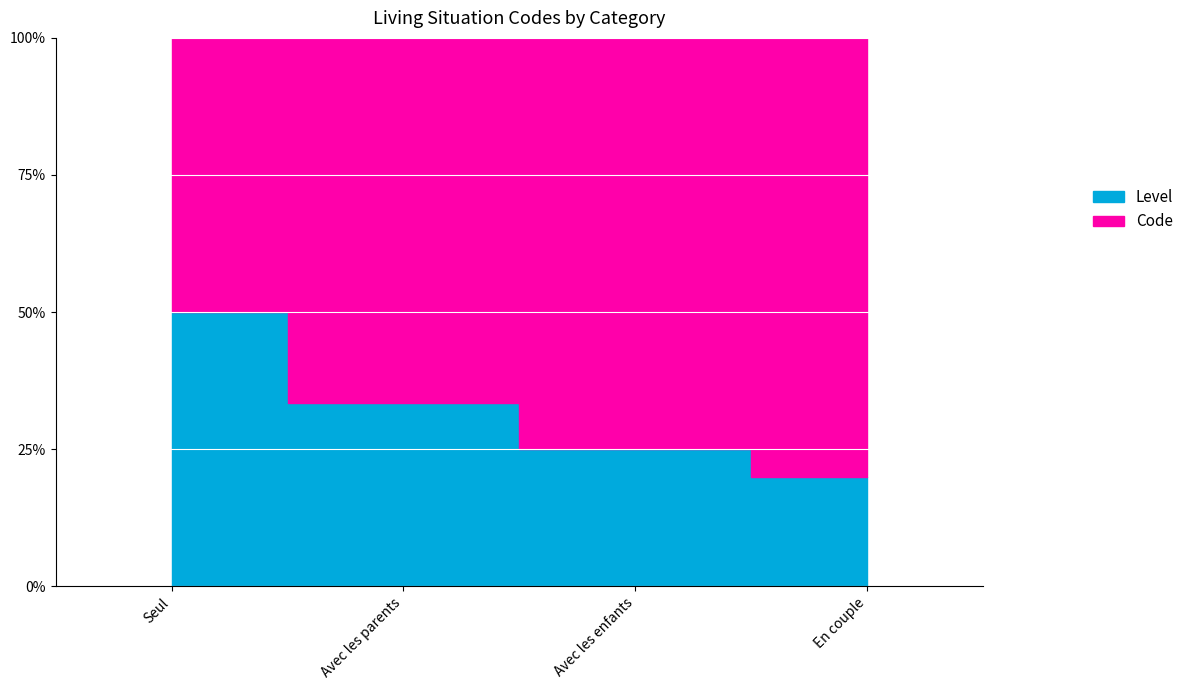

At which label does Code reach its minimum?

Seul